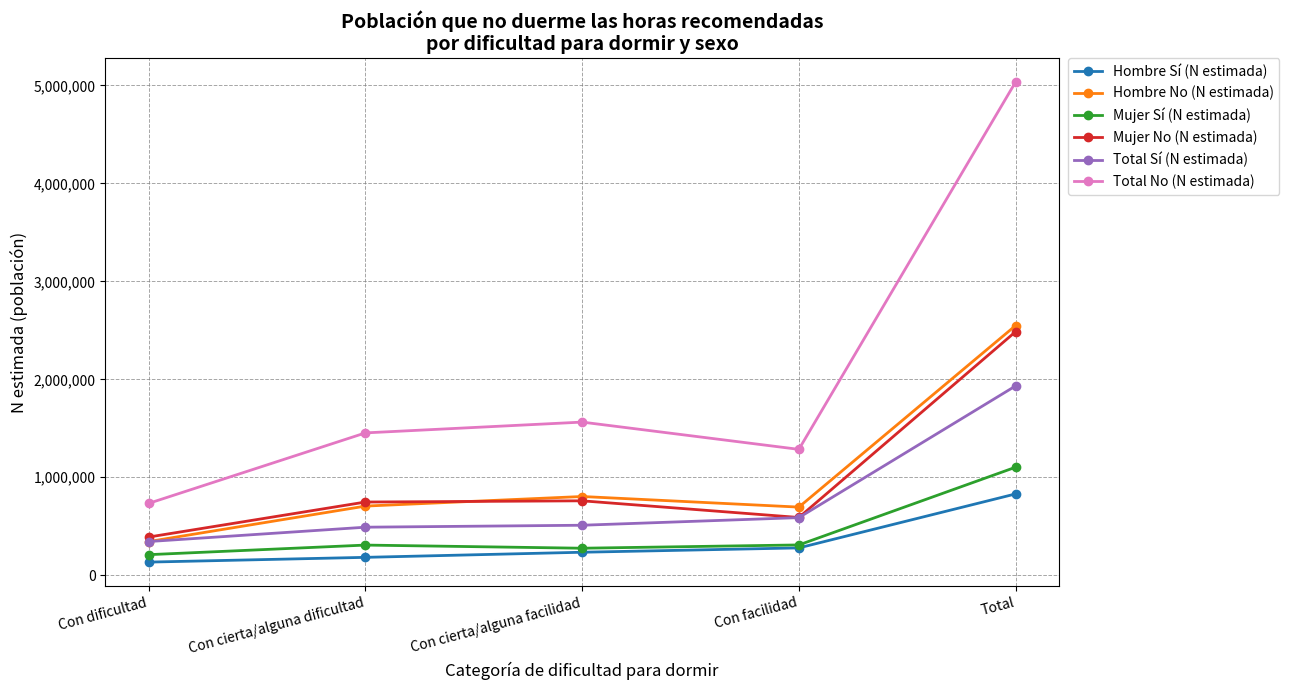

True or false: Hombre Sí (N estimada) has more than 2 interior local peaks.

False